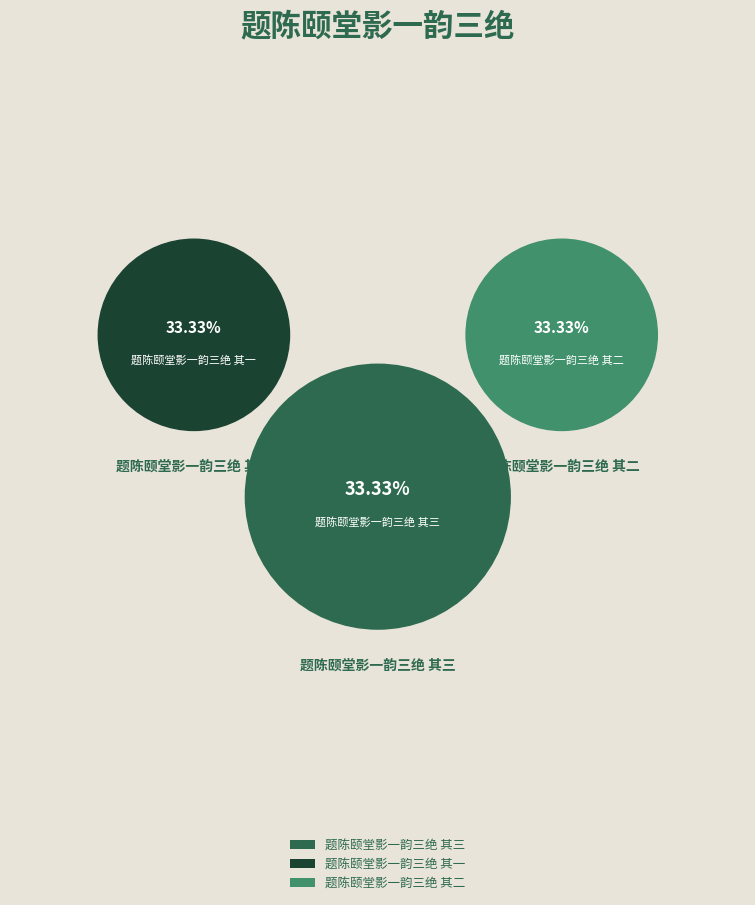

What is the change in value from 题陈颐堂影一韵三绝 其三 to 题陈颐堂影一韵三绝 其一?

-2